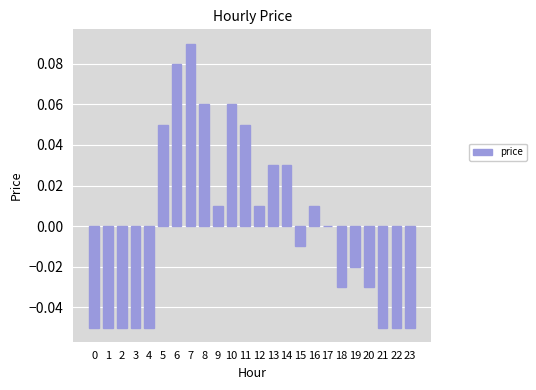

Which label corresponds to the largest value in the chart?

7